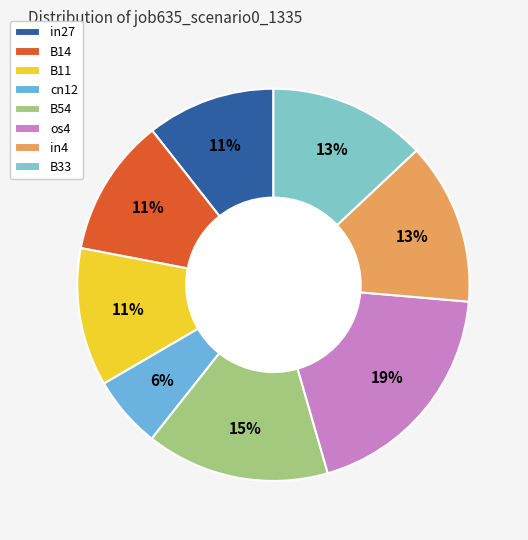

How many segments does this pie chart have?

8